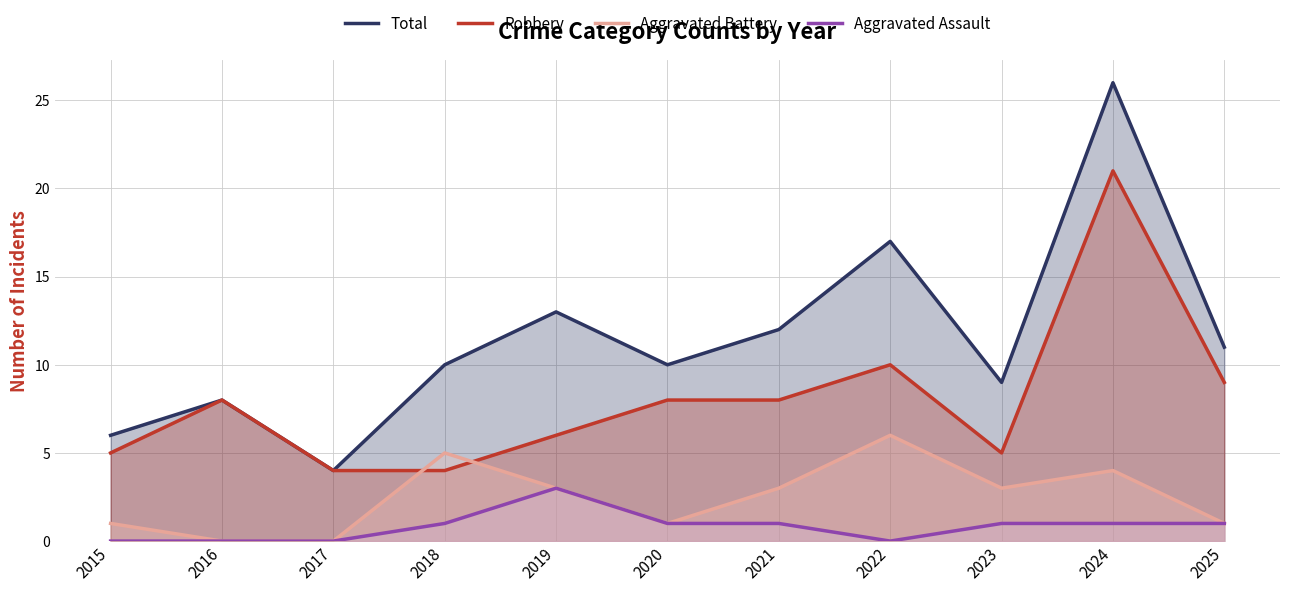

At which category does Total reach its first local peak?

2016